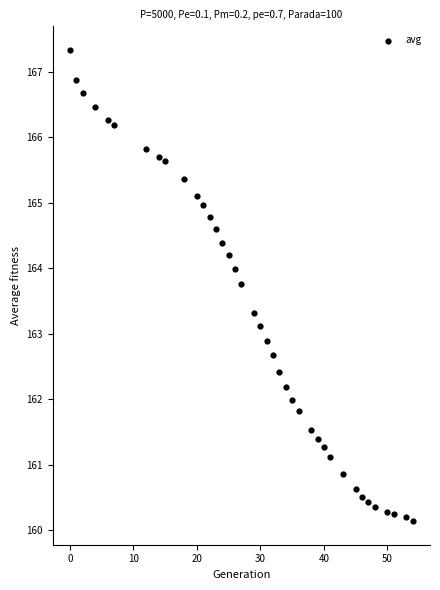

What is the range of Y values (max minus min)?

7.2